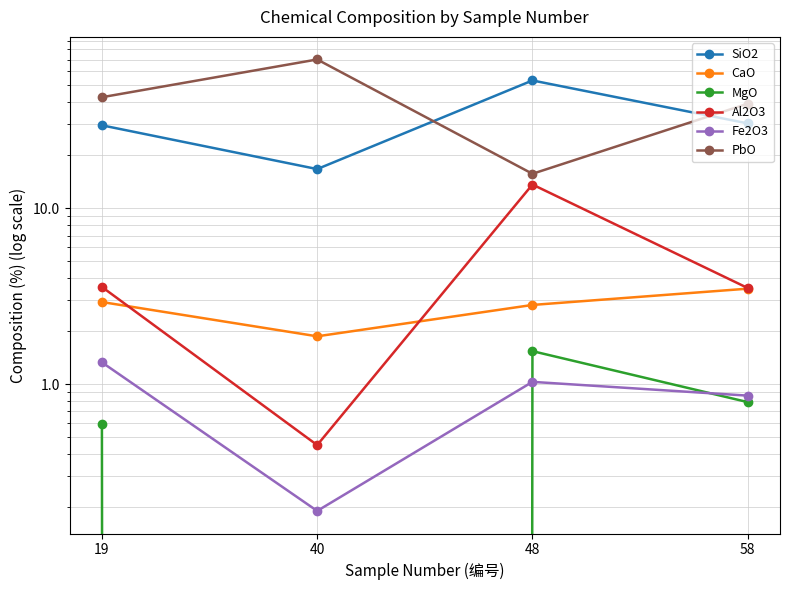

True or false: PbO and Fe2O3 cross at least once.

False